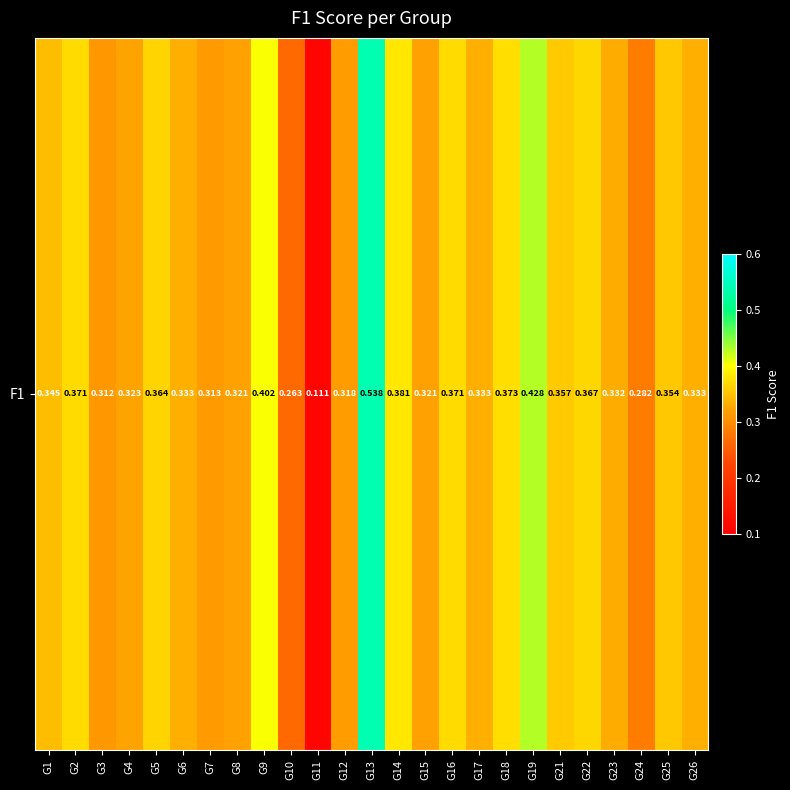

Rank the categories by value from highest to lowest.

G13, G19, G9, G14, G18, G16, G2, G22, G5, G21, G25, G1, G6, G17, G26, G23, G4, G8, G15, G12, G7, G3, G24, G10, G11